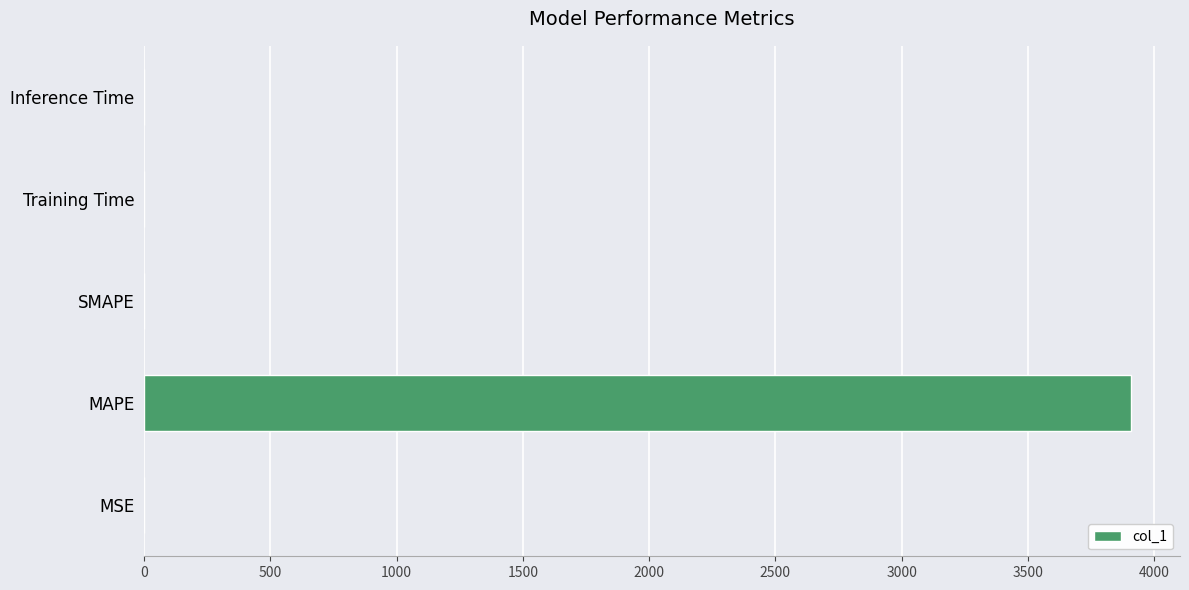

What is the sum of all values?

3907.1